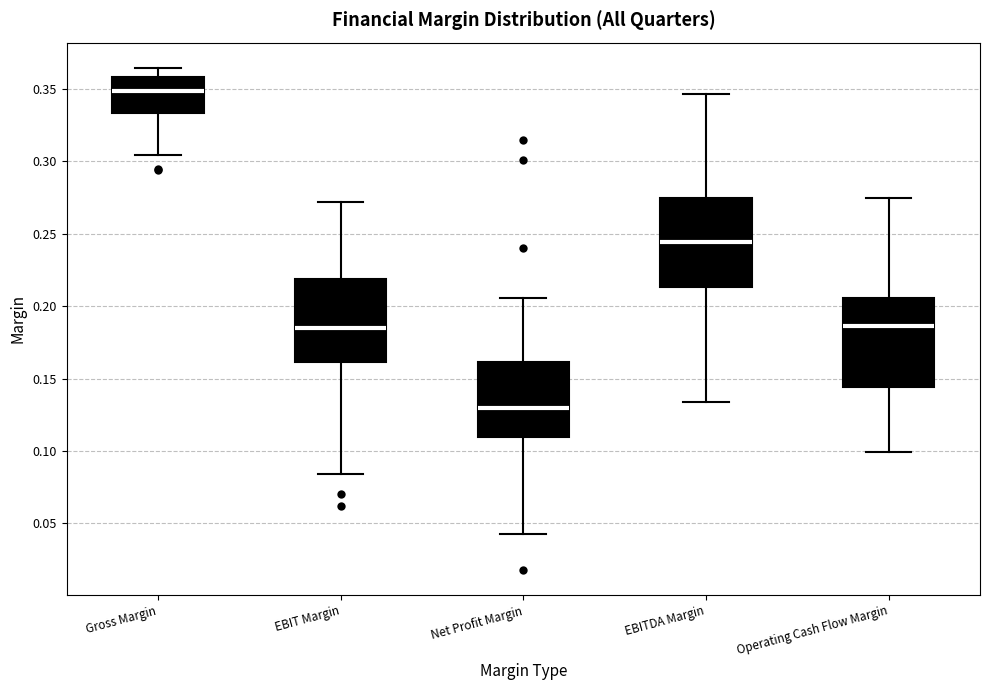

Which box's median line is the lowest?

Net Profit Margin